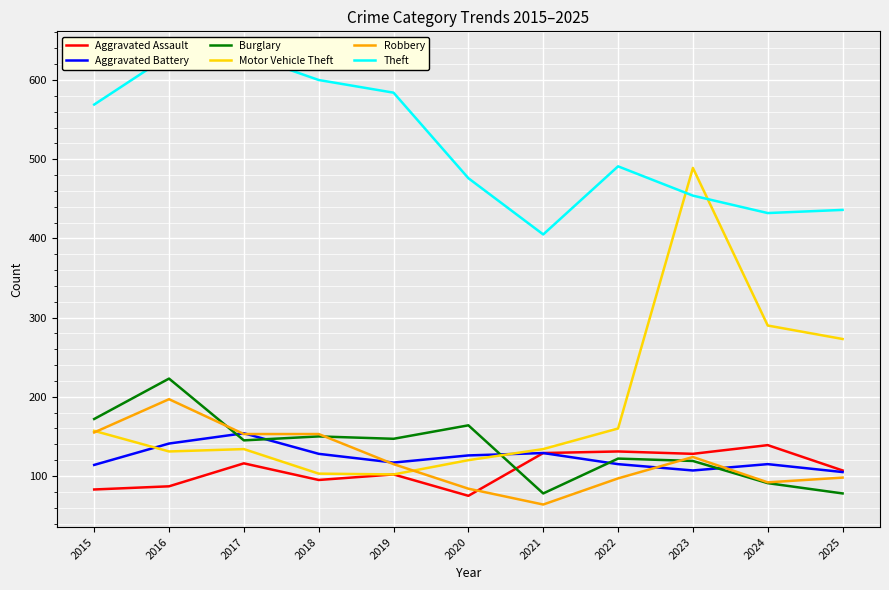

What is the difference between the second highest and minimum values in the Aggravated Assault series?

56